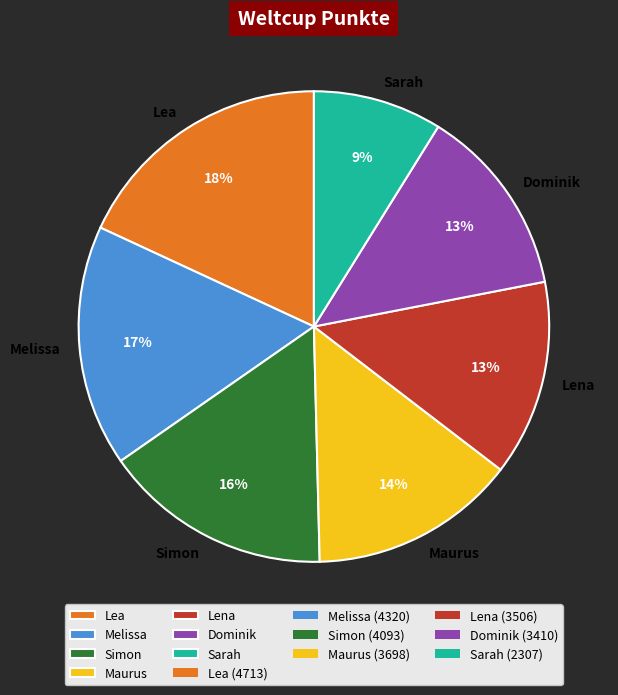

Approximately how many times larger is the value at Lena compared to Dominik?

1.0